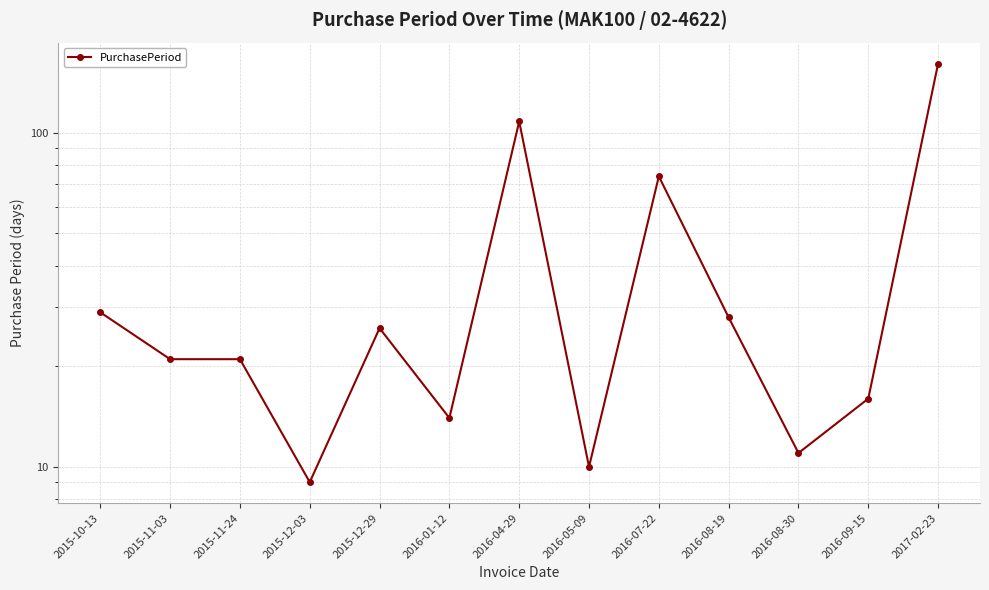

Where is the data nearest to the value 85?

2016-07-22